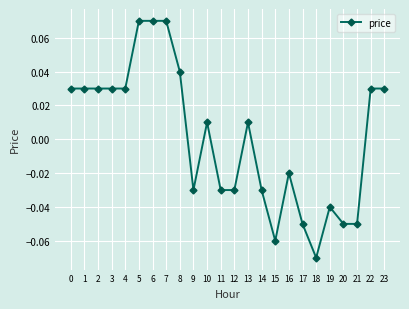

Is it true that the value at 17 is -0.0?

False